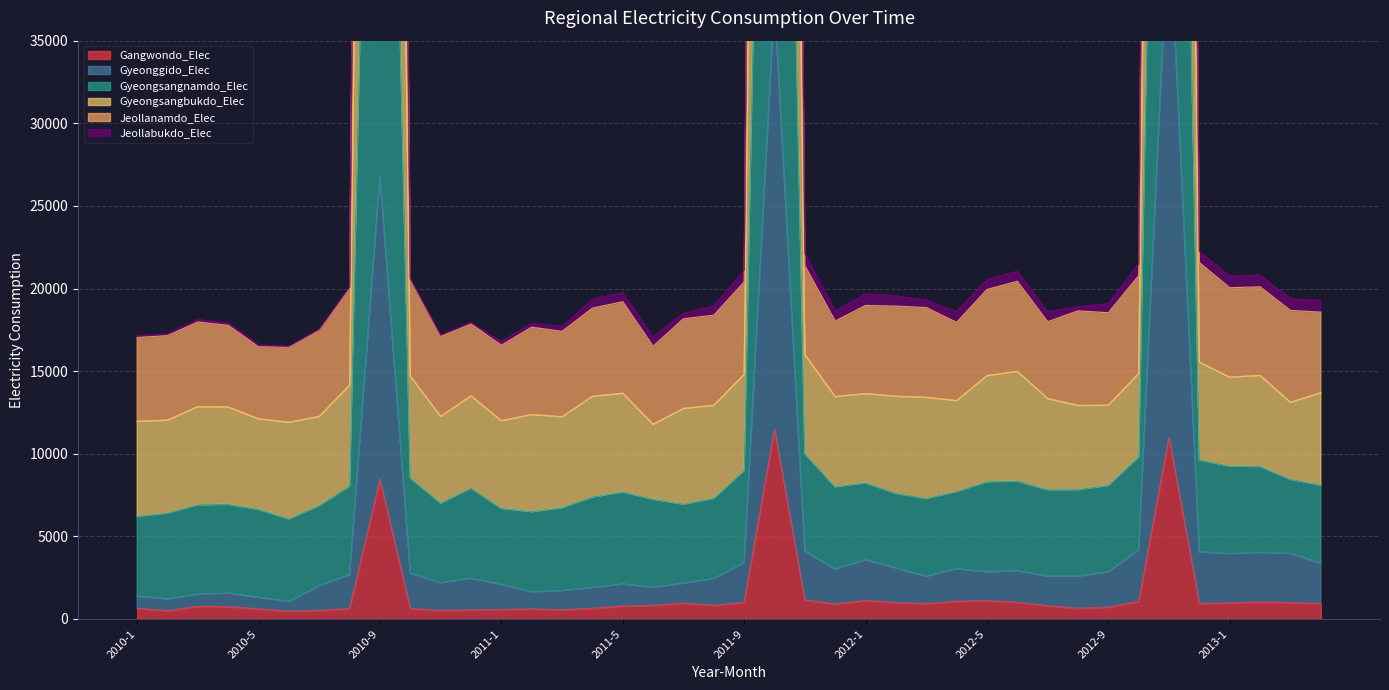

Which series has the largest total across all categories?

Gyeongsangbukdo_Elec